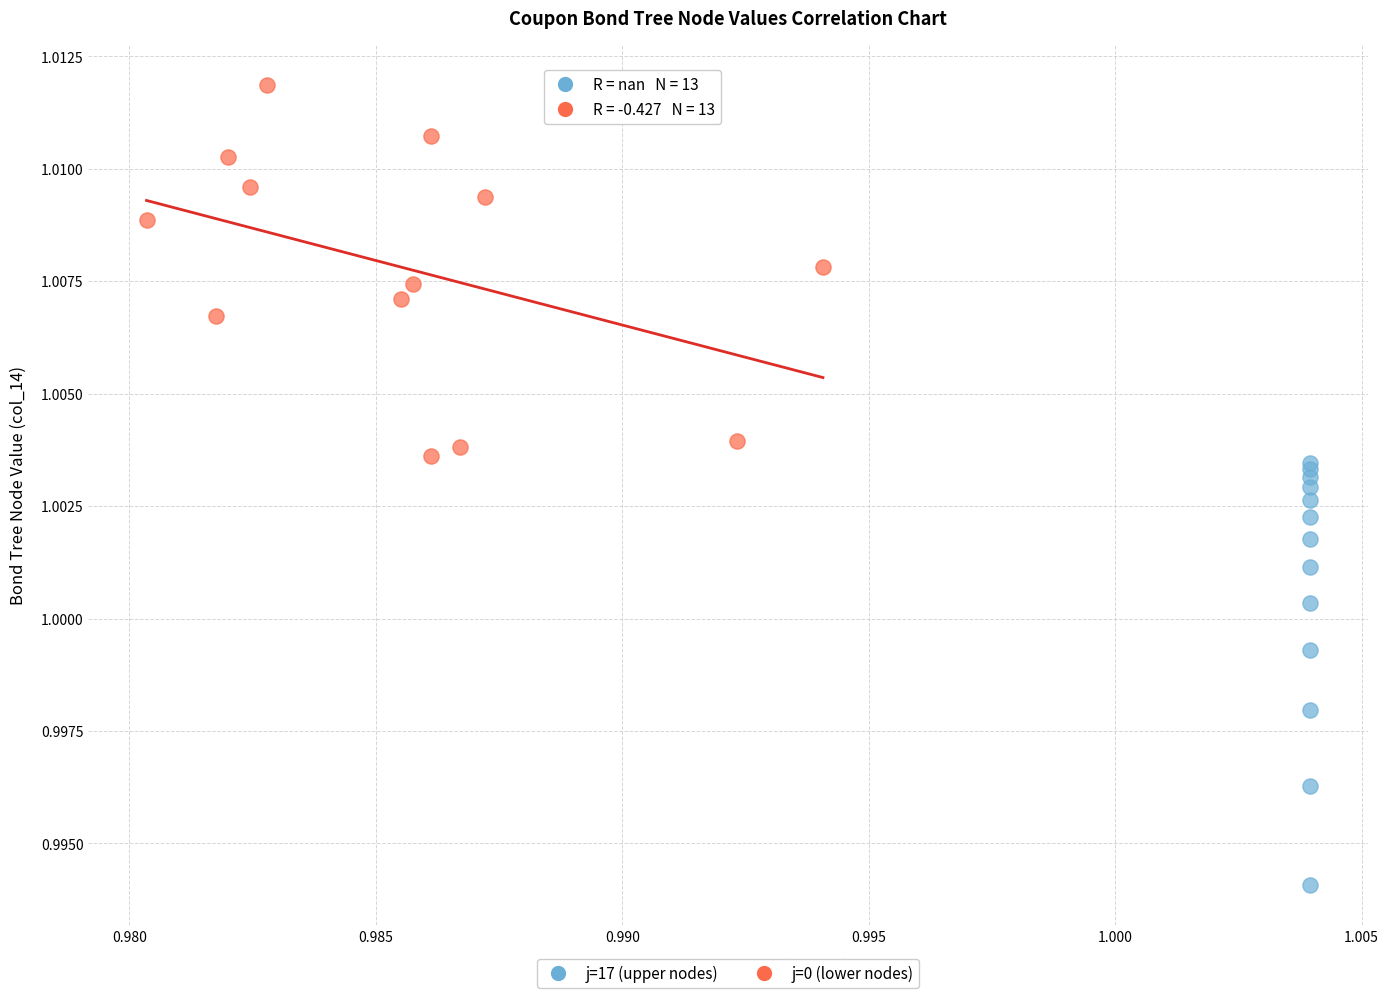

What are all the series names shown in the legend?

j=17 (upper nodes), j=0 (lower nodes)